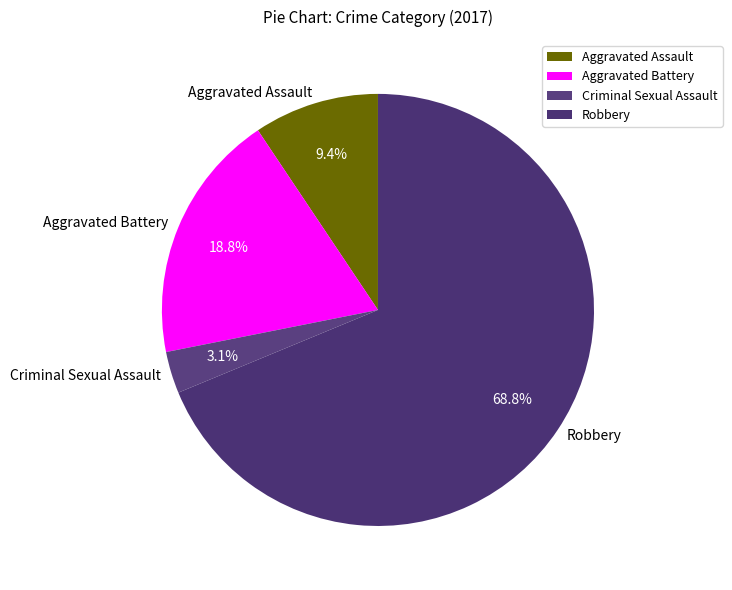

What is the smallest slice in the pie chart?

Criminal Sexual Assault